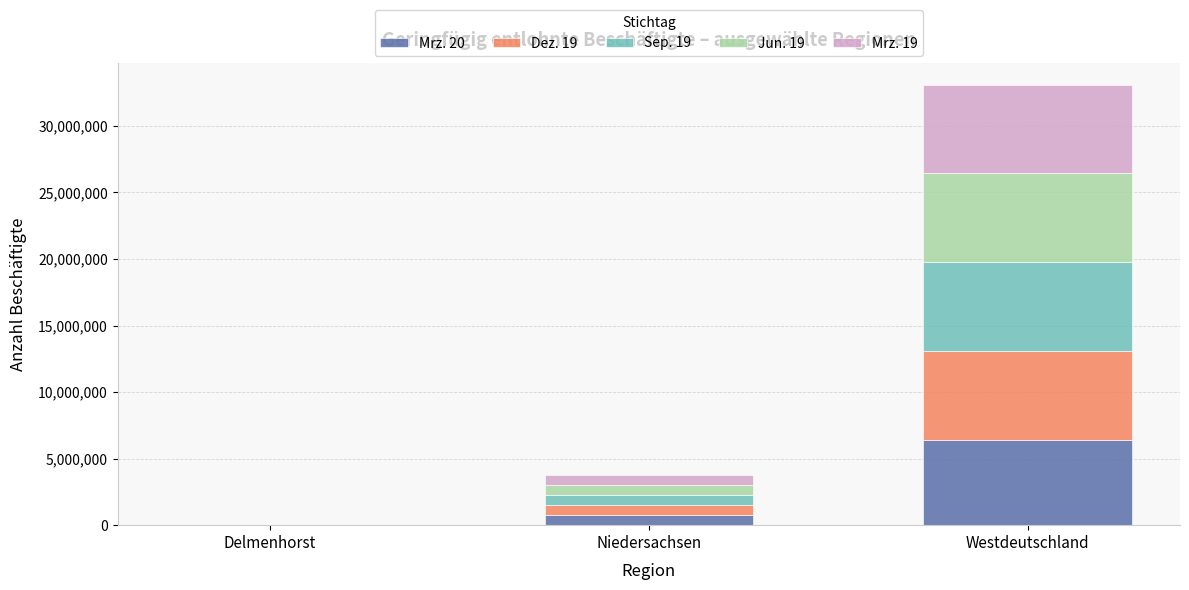

How many categories are shown in the chart?

3